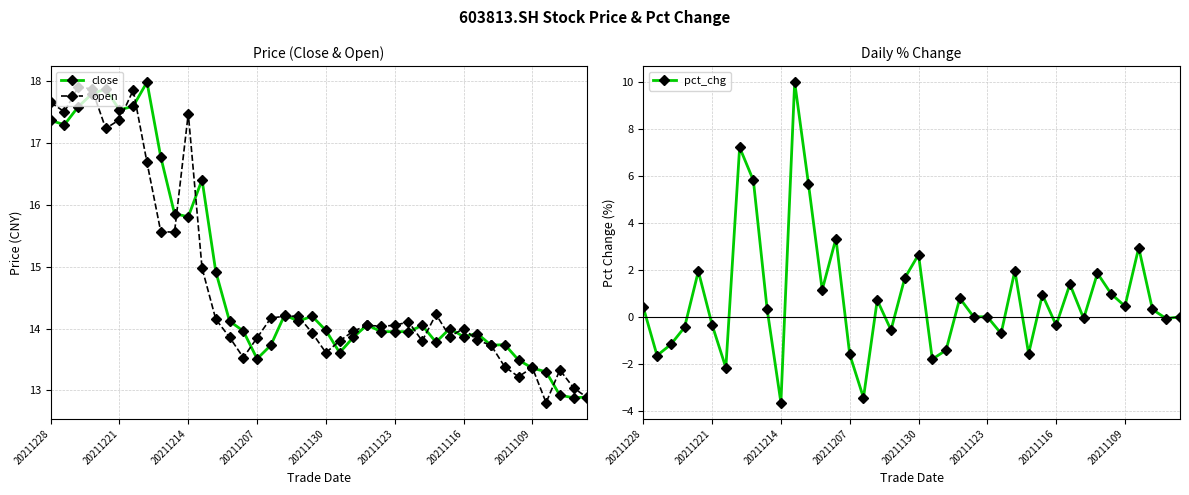

List the series in order of their peak value, lowest first.

pct_chg, open, close